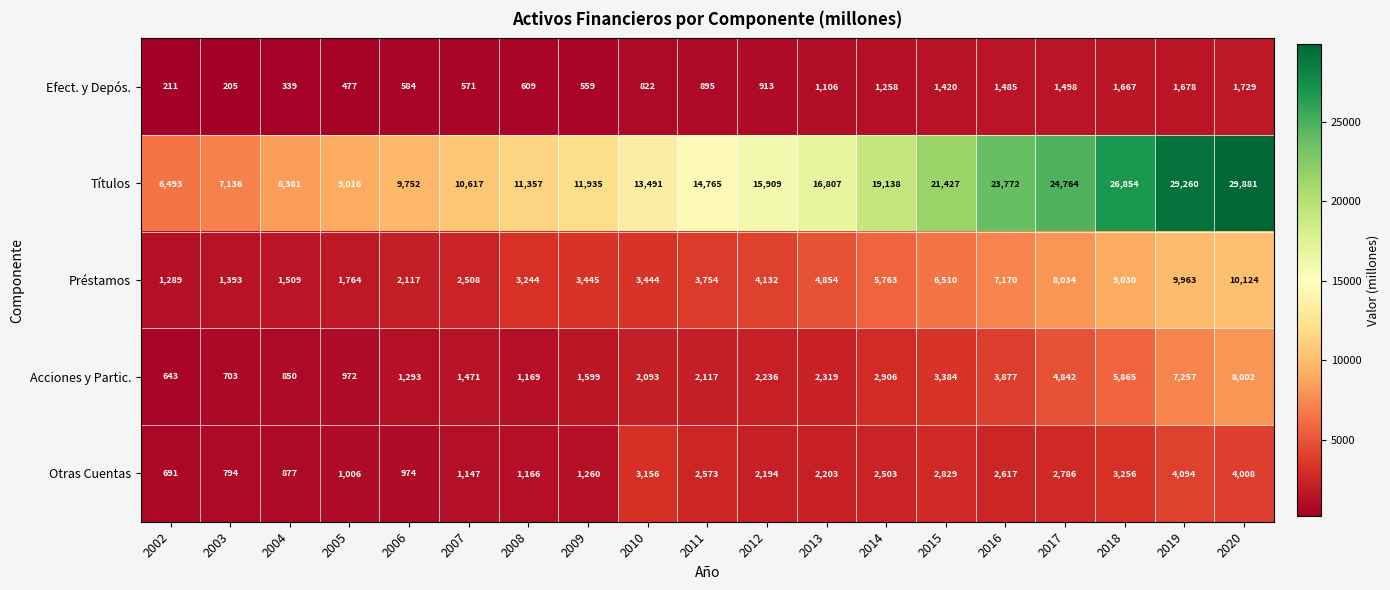

Rank the series by their maximum value, from highest to lowest.

Títulos, Préstamos, Acciones y Partic., Otras Cuentas, Efect. y Depós.